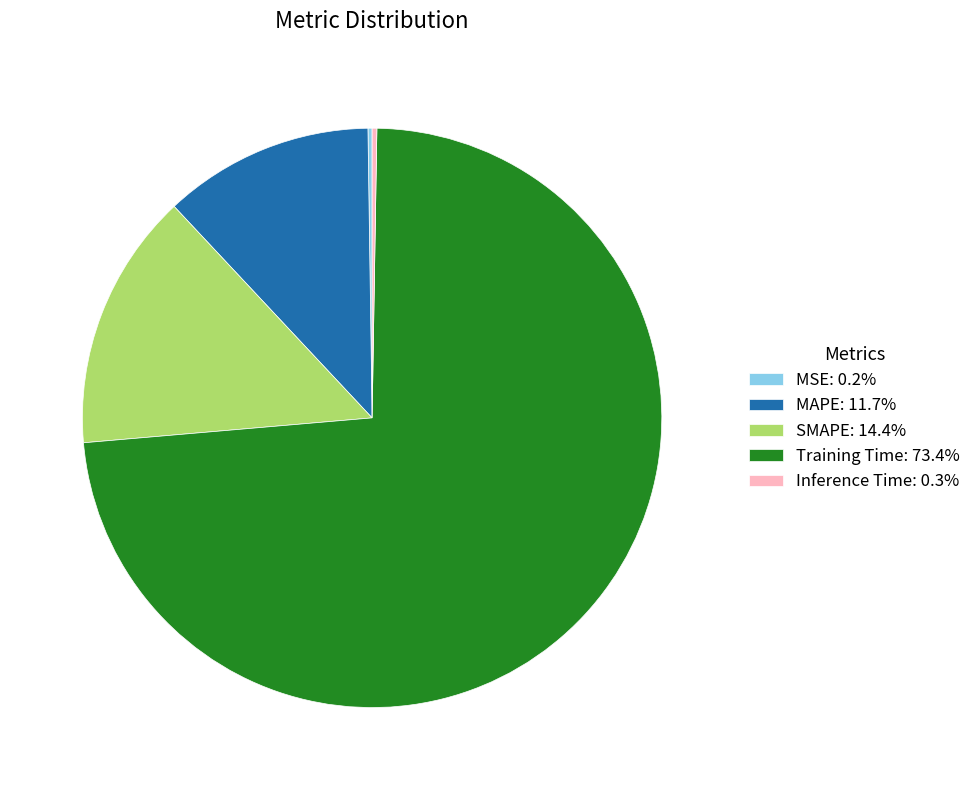

Is there any slice that represents more than half of the pie?

Yes